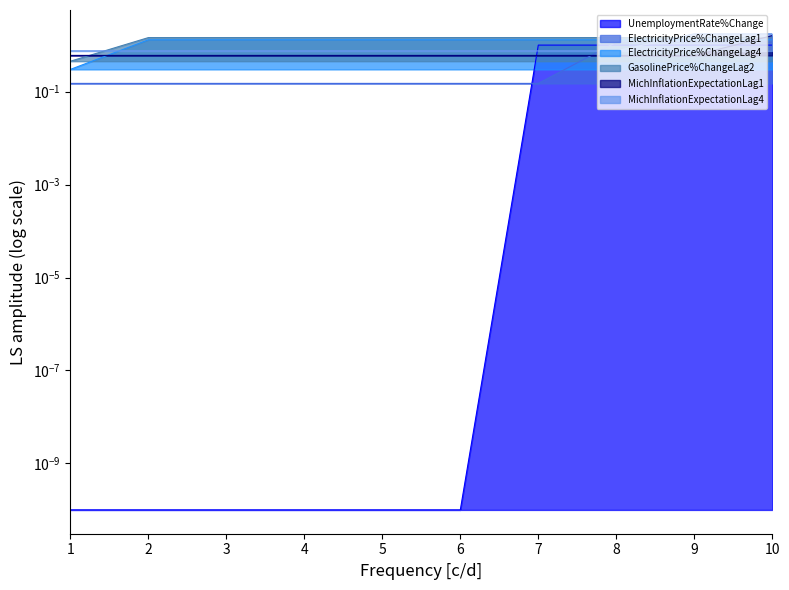

The value of ElectricityPrice%ChangeLag4 at 1 is 0.3. True or false?

True